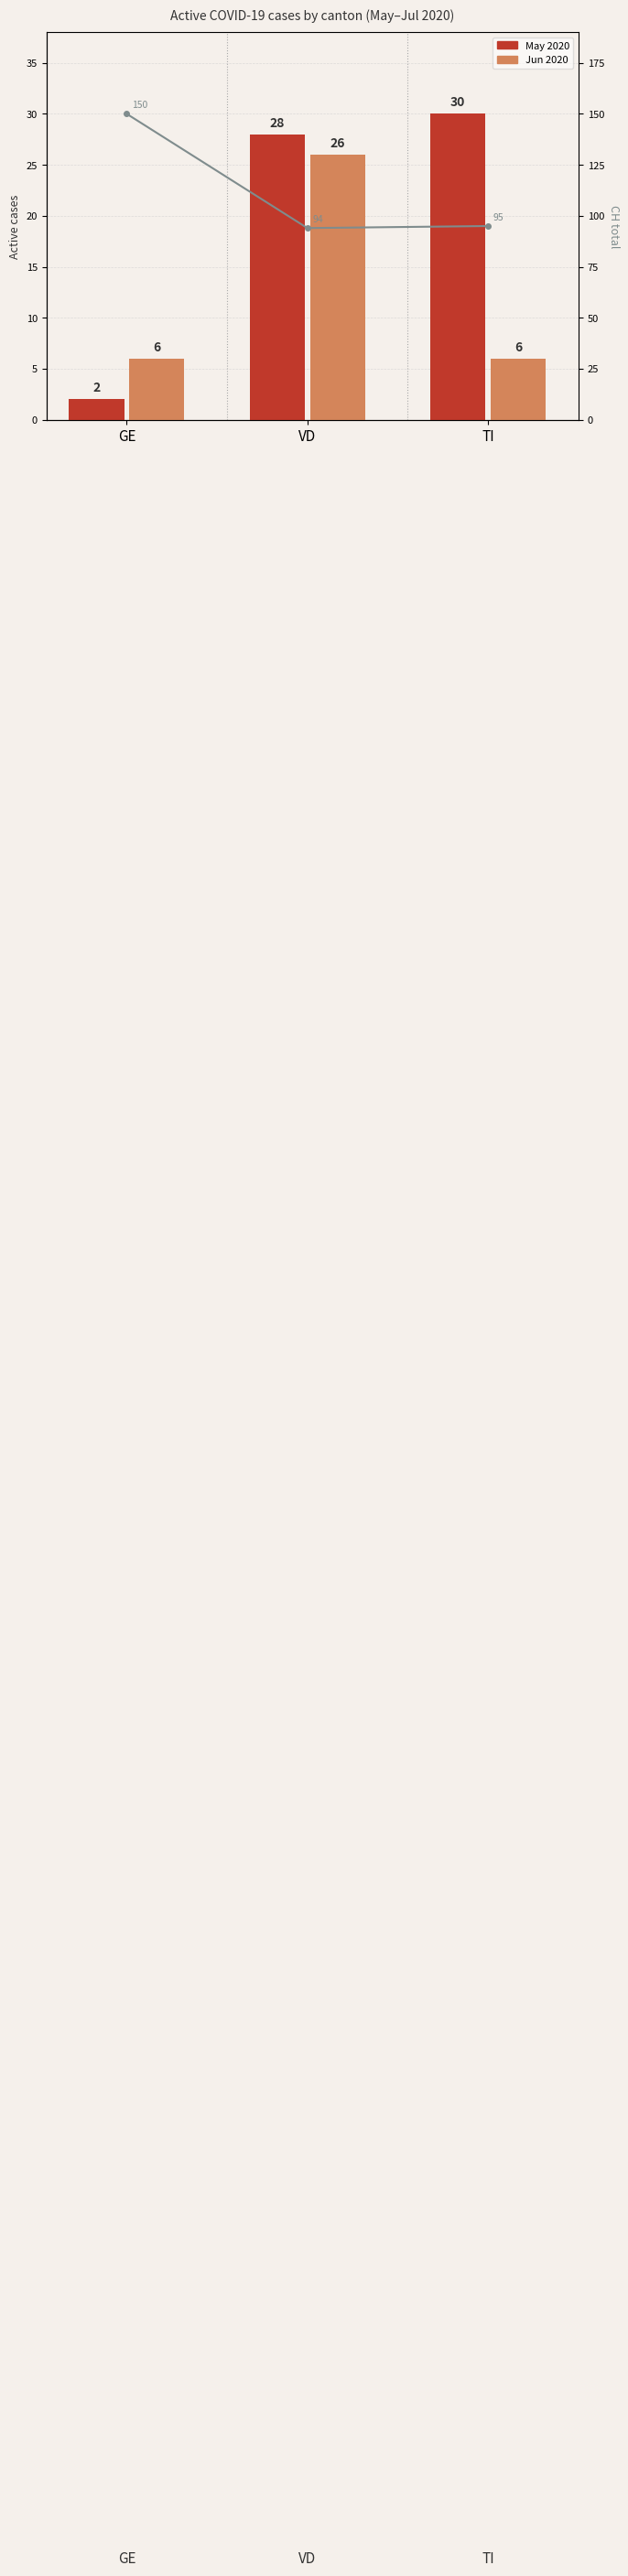

Is it true that May 2020 equals 28 at VD?

True